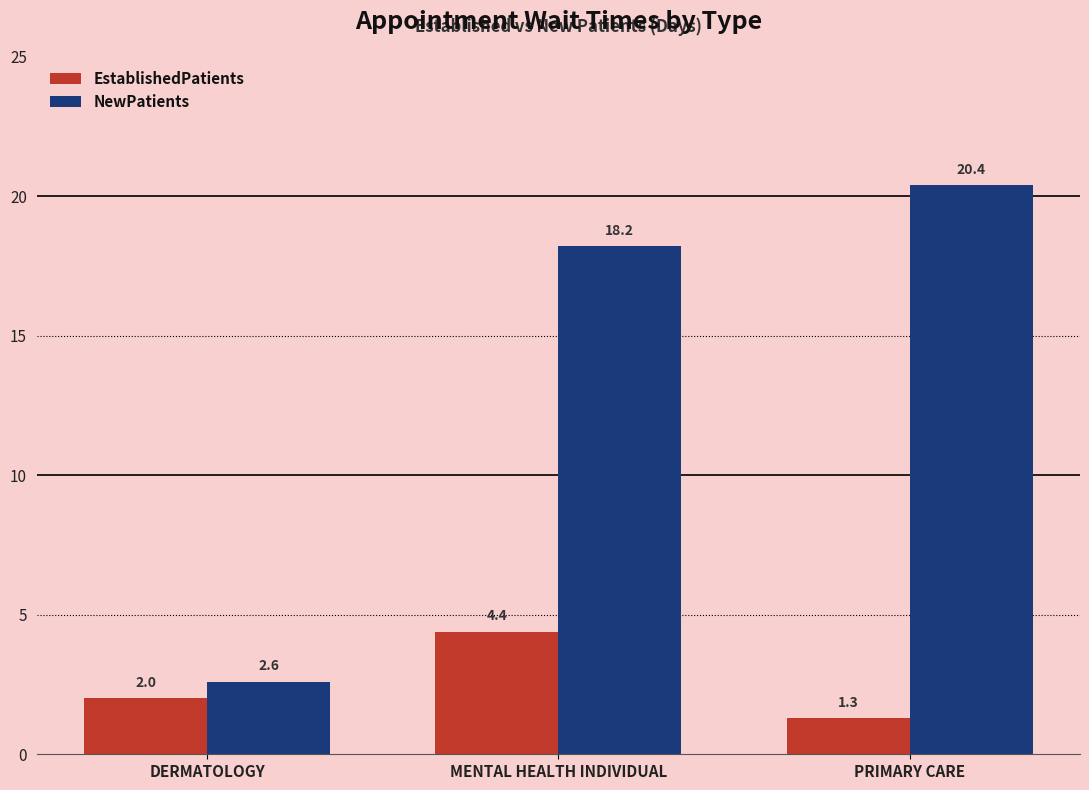

Reading left to right, list all the values displayed in this chart.

EstablishedPatients: DERMATOLOGY=2.0	MENTAL HEALTH INDIVIDUAL=4.4	PRIMARY CARE=1.3
NewPatients: DERMATOLOGY=2.6	MENTAL HEALTH INDIVIDUAL=18.2	PRIMARY CARE=20.4